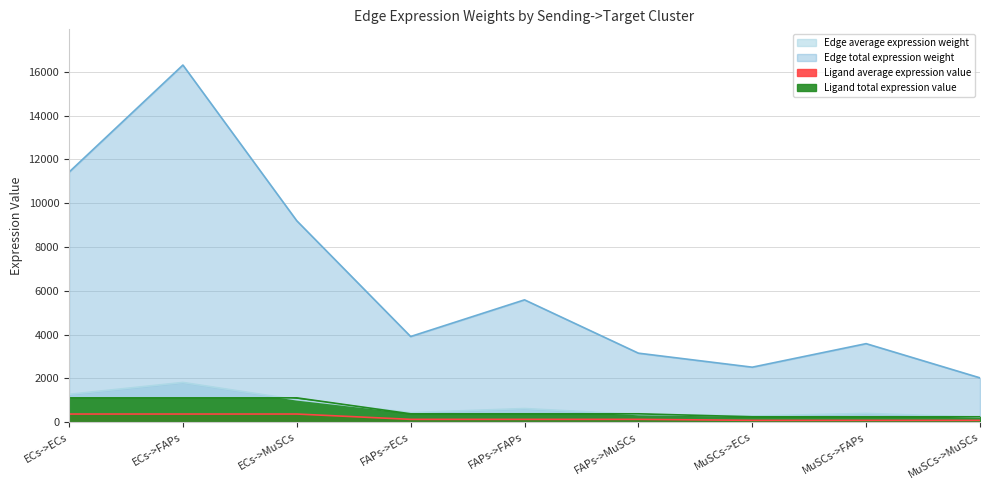

Is it true that Ligand average expression value equals 126.4 at FAPs->MuSCs?

True